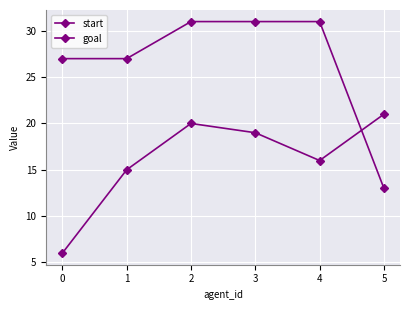

What is the sum of all start values?

97